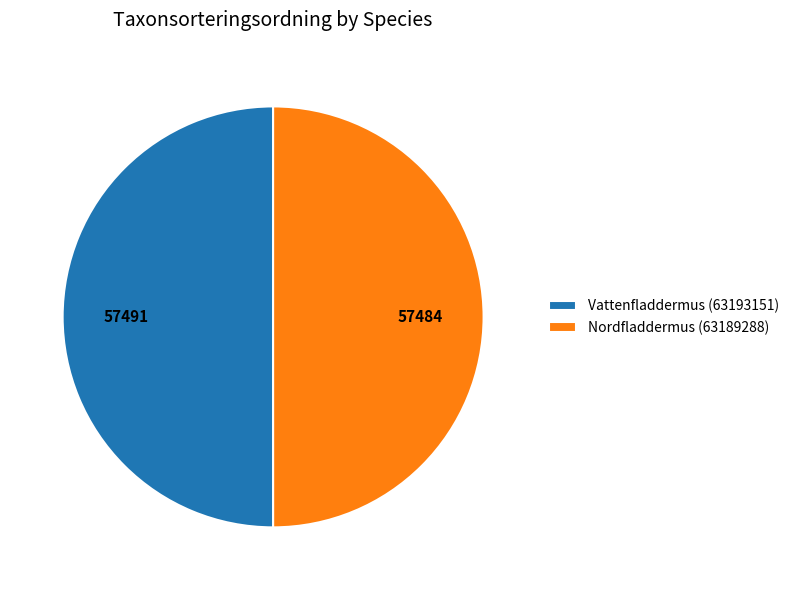

The Nordfladdermus (63189288) slice represents 59% of the pie. True or false?

False